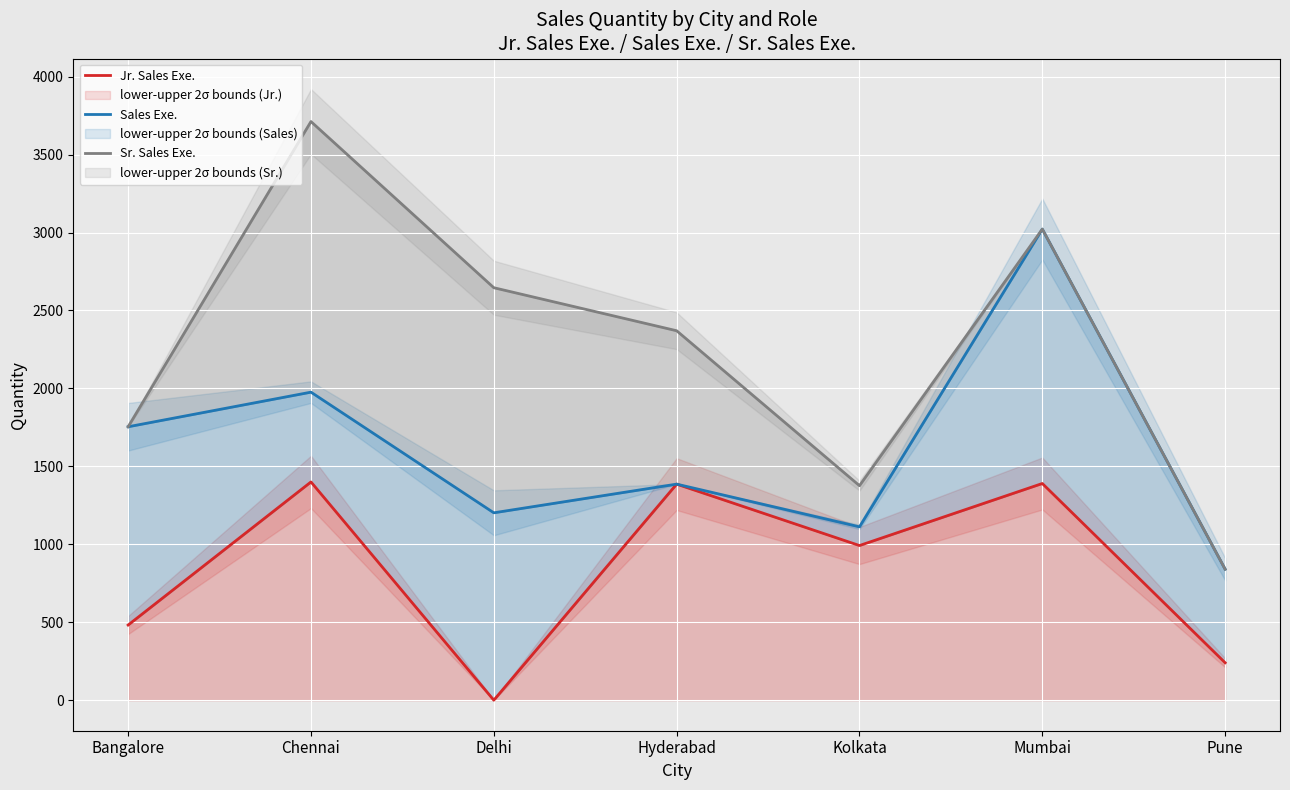

True or false: Sales Exe. and Jr. Sales Exe. cross at least once.

False